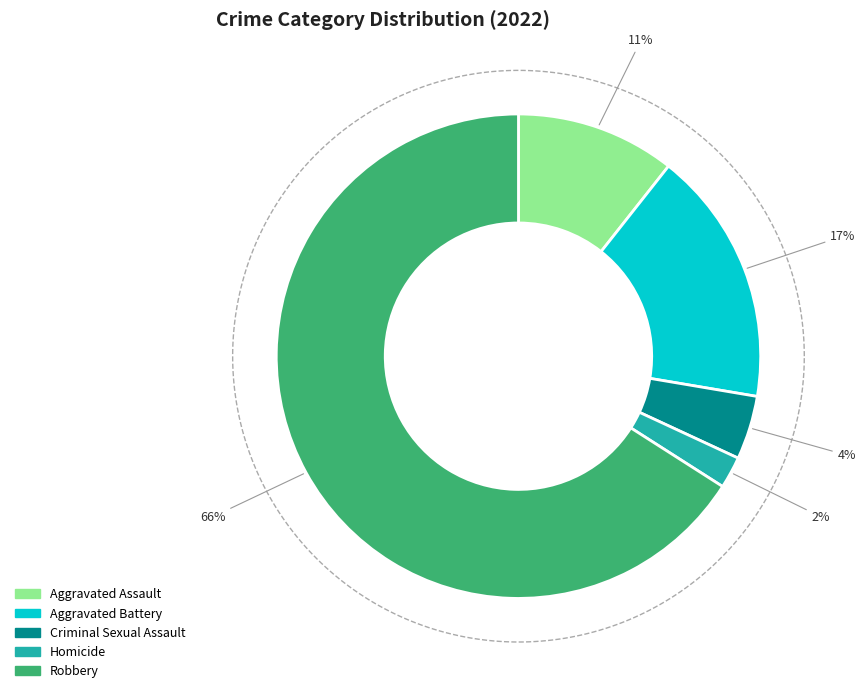

Which category has the biggest portion of the pie?

Robbery